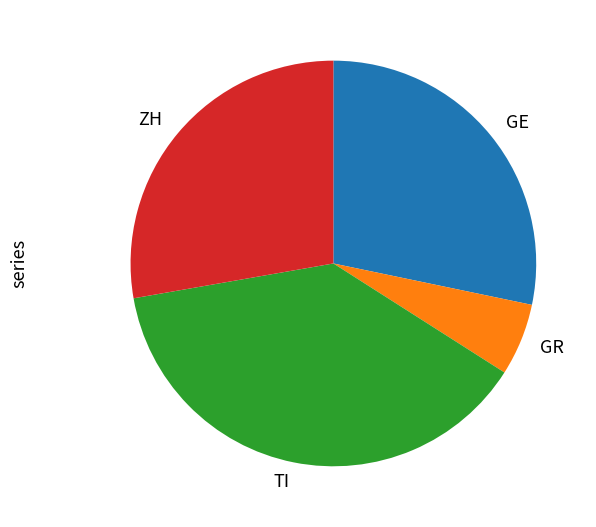

How many segments does this pie chart have?

4